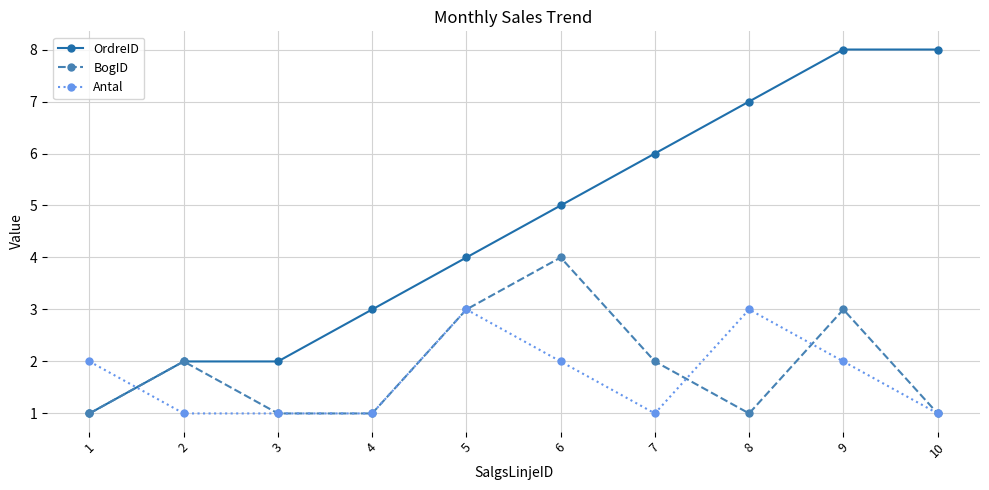

What is the difference between the second highest and minimum values in the Antal series?

2